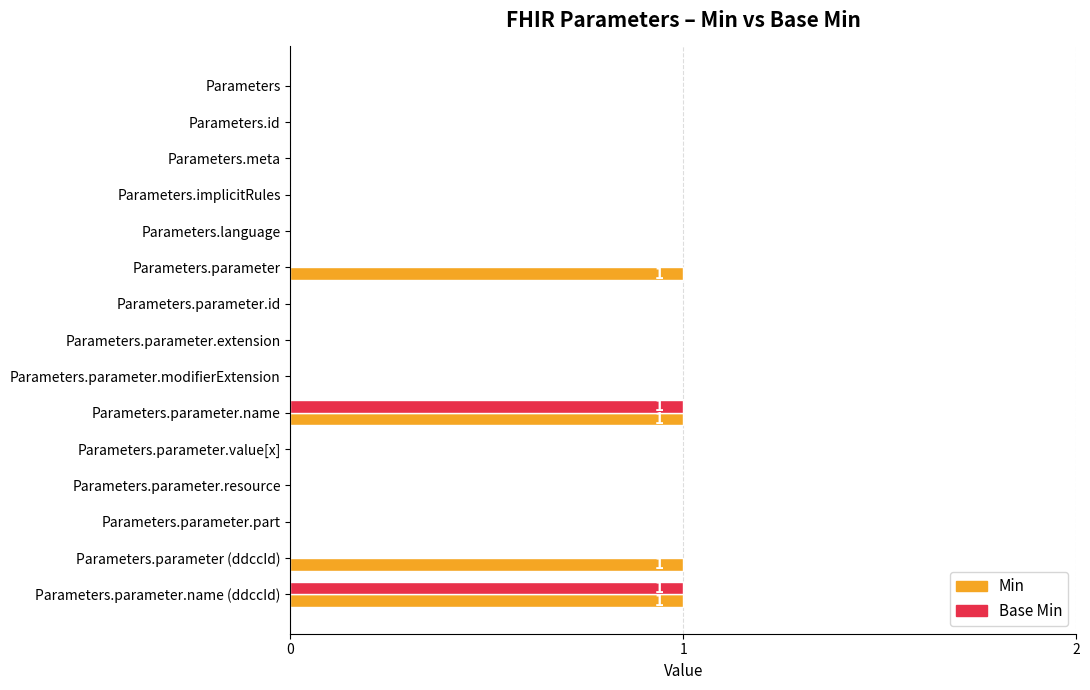

Is it true that Min equals 0 at Parameters.parameter.value[x]?

True